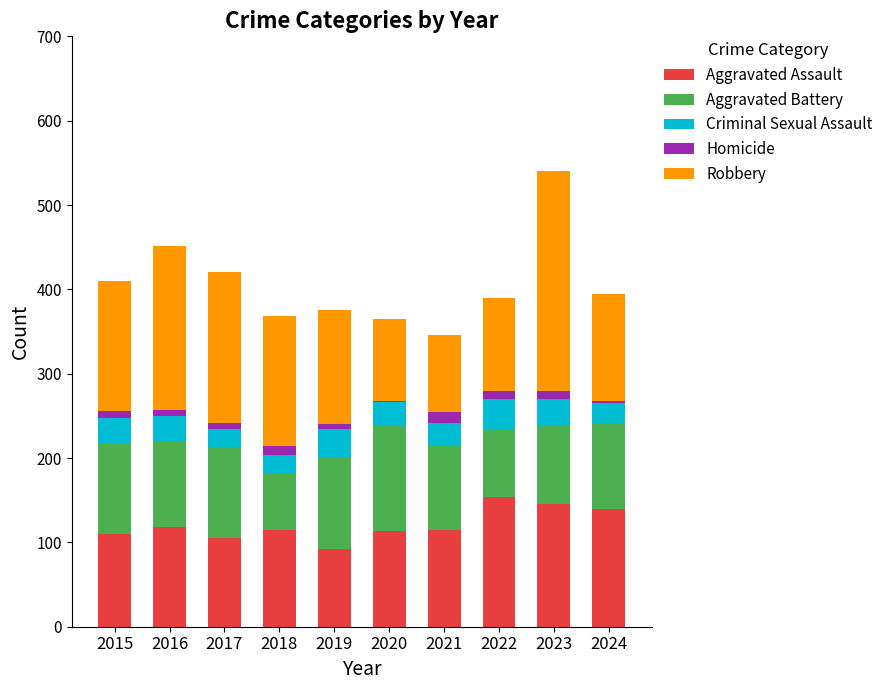

What is the maximum value for Aggravated Assault?

154